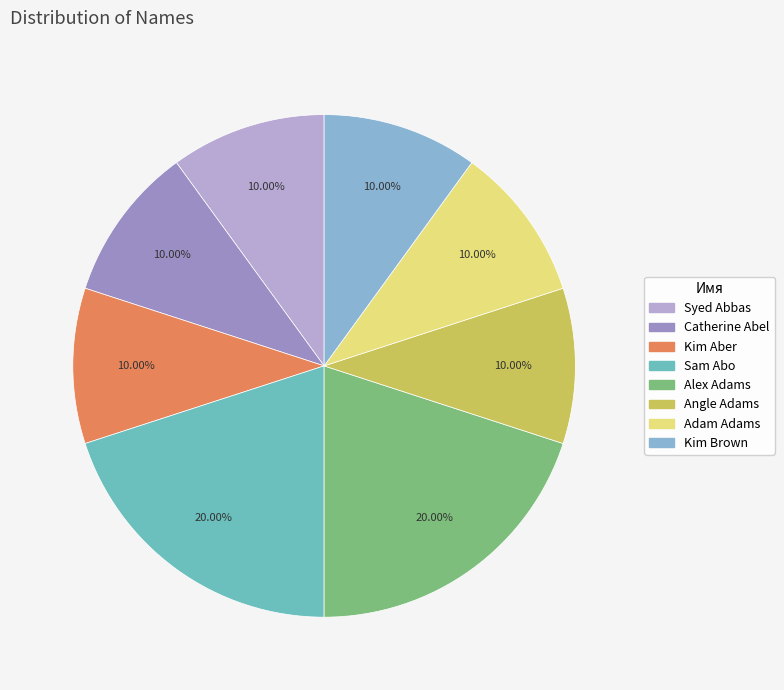

True or false: Angle Adams accounts for 18% of the total.

False